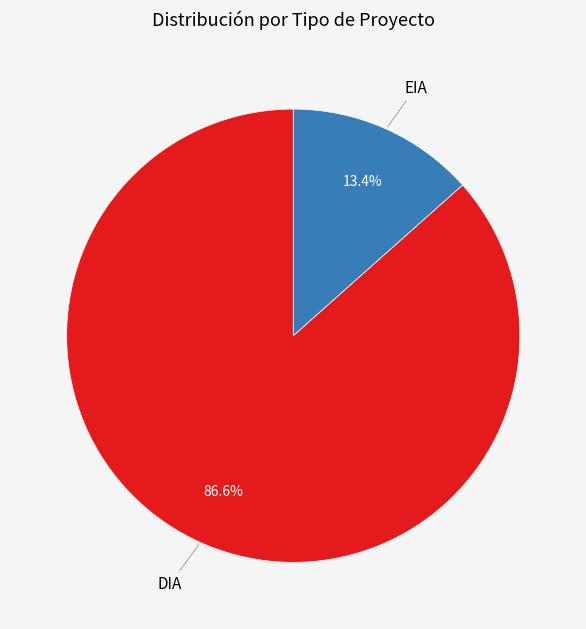

Count the number of slices in the pie.

2